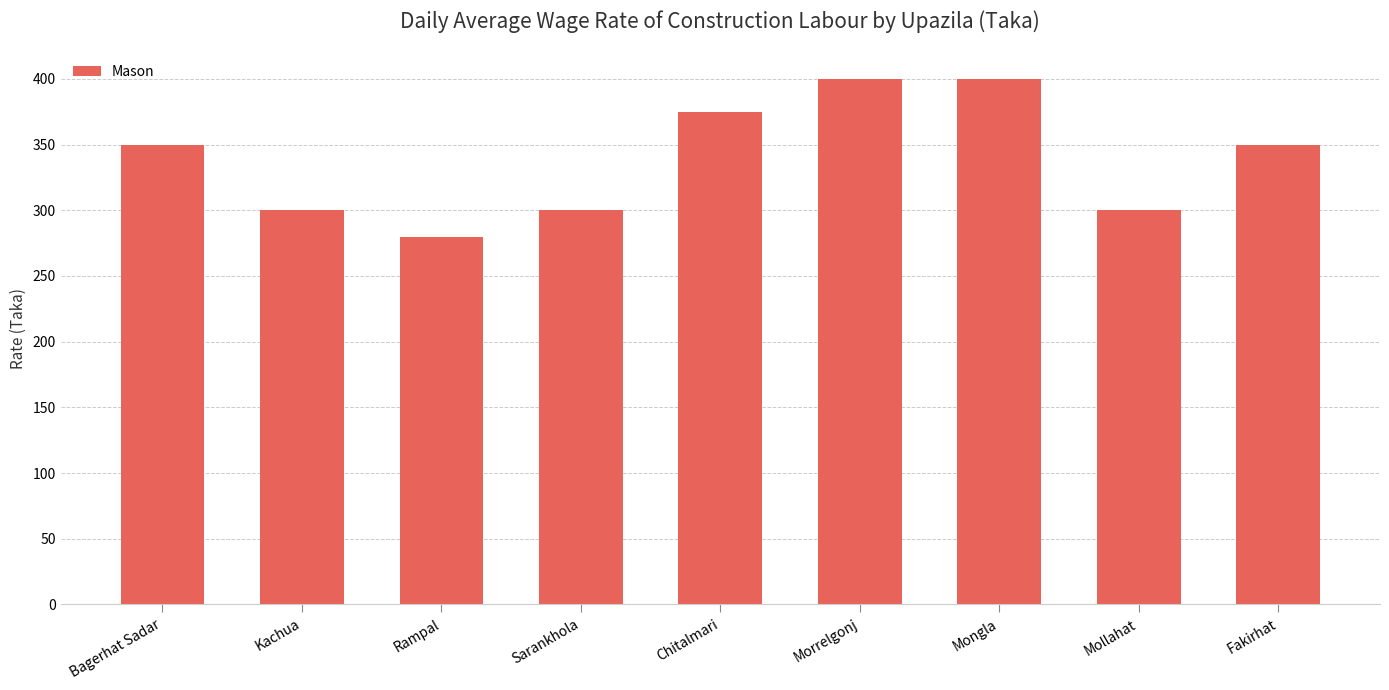

What is the change in value from Mollahat to Fakirhat?

+50